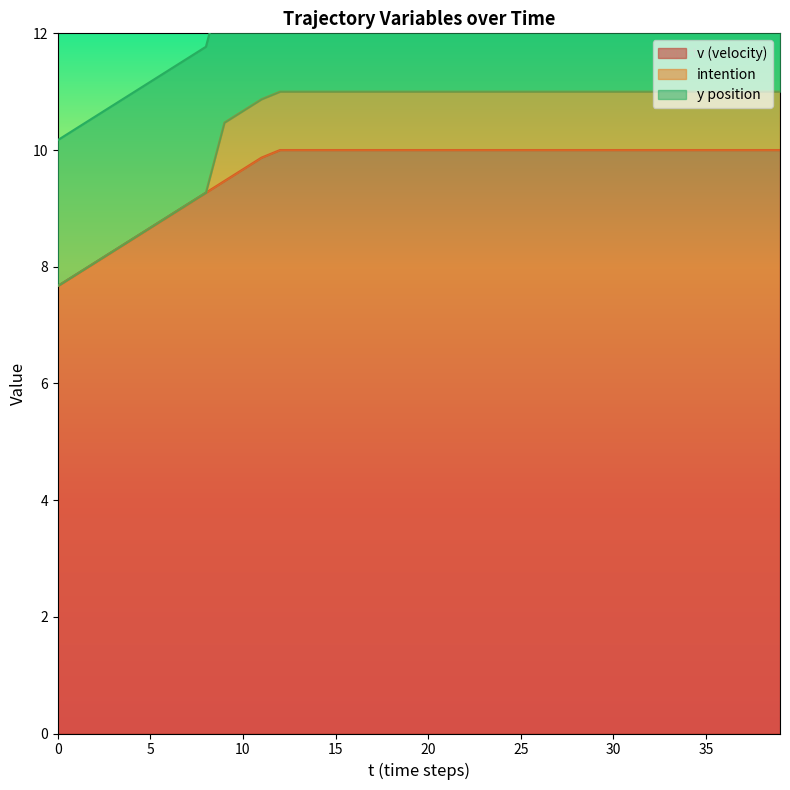

What is the total value across all series at 38?

13.5